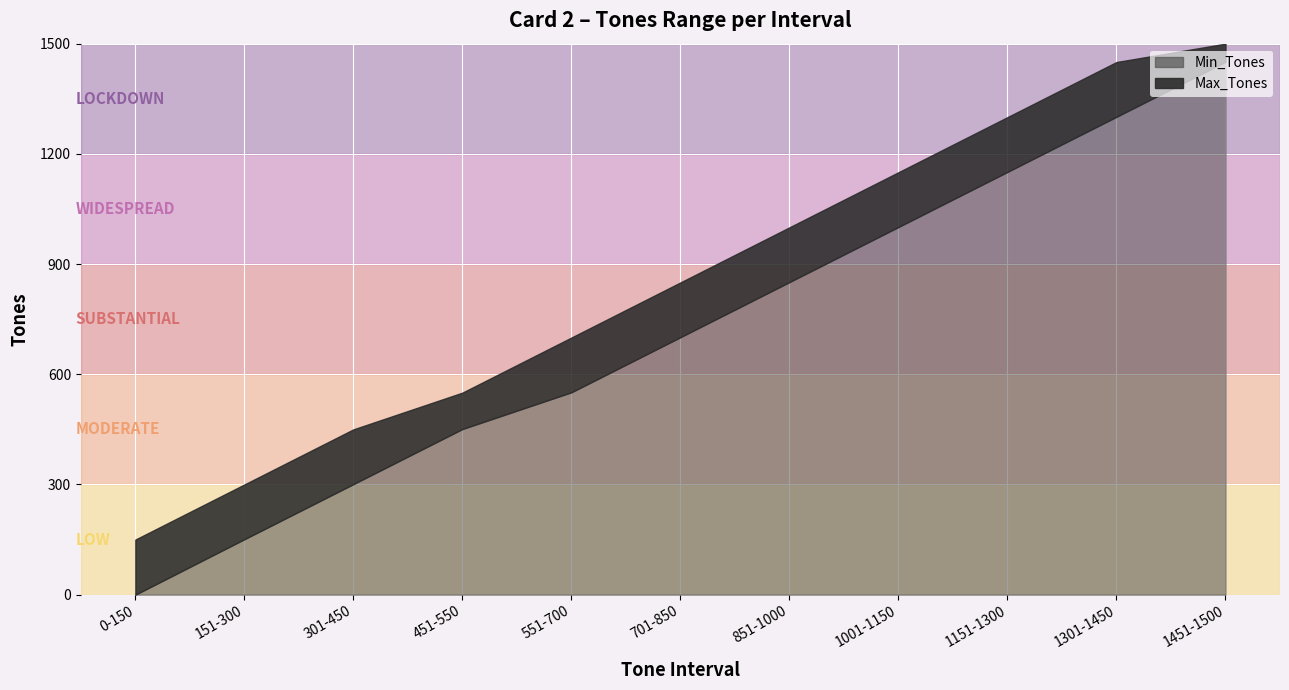

How many Min_Tones values are between 301 and 1151?

7